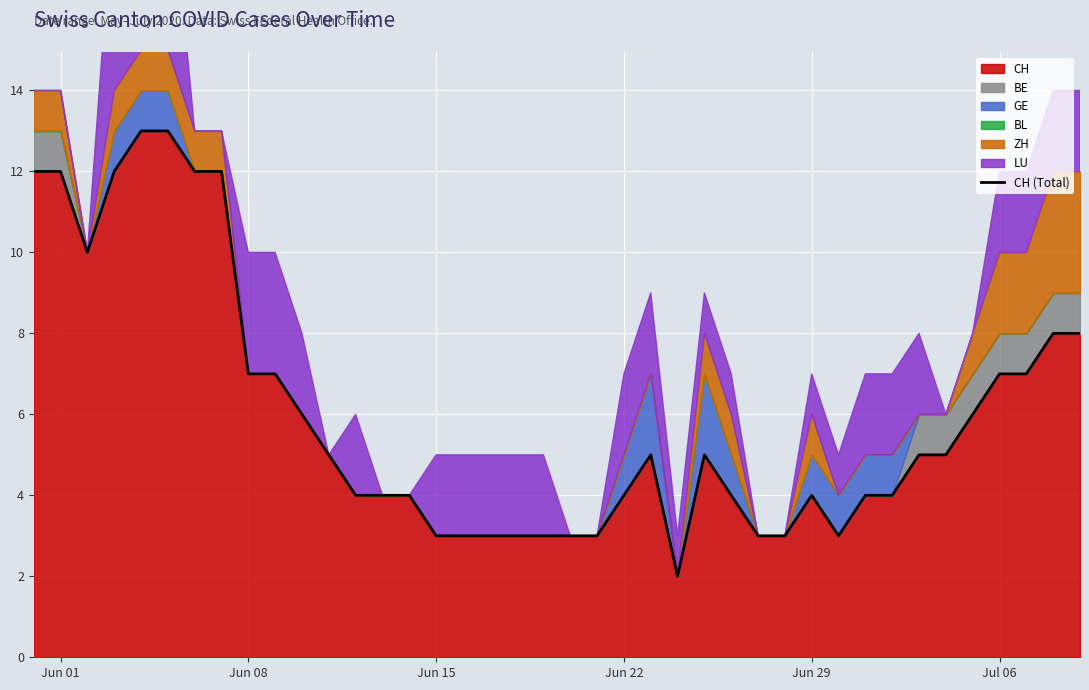

What is the average value?

6